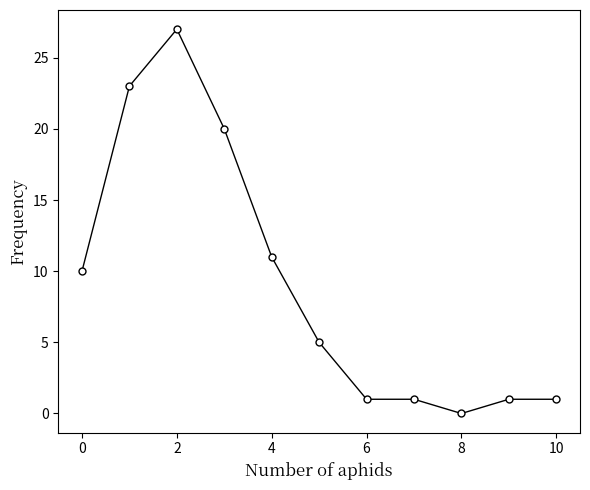

Reading left to right, transcribe all the data shown in this chart.

10	23	27	20	11	5	1	1	0	1	1